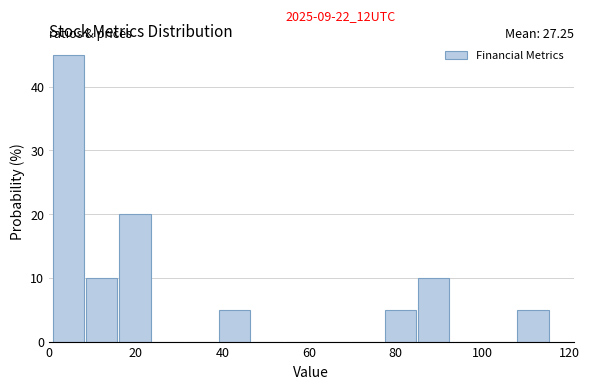

Read against the x-axis, roughly where is the centre of the tallest bar?

4